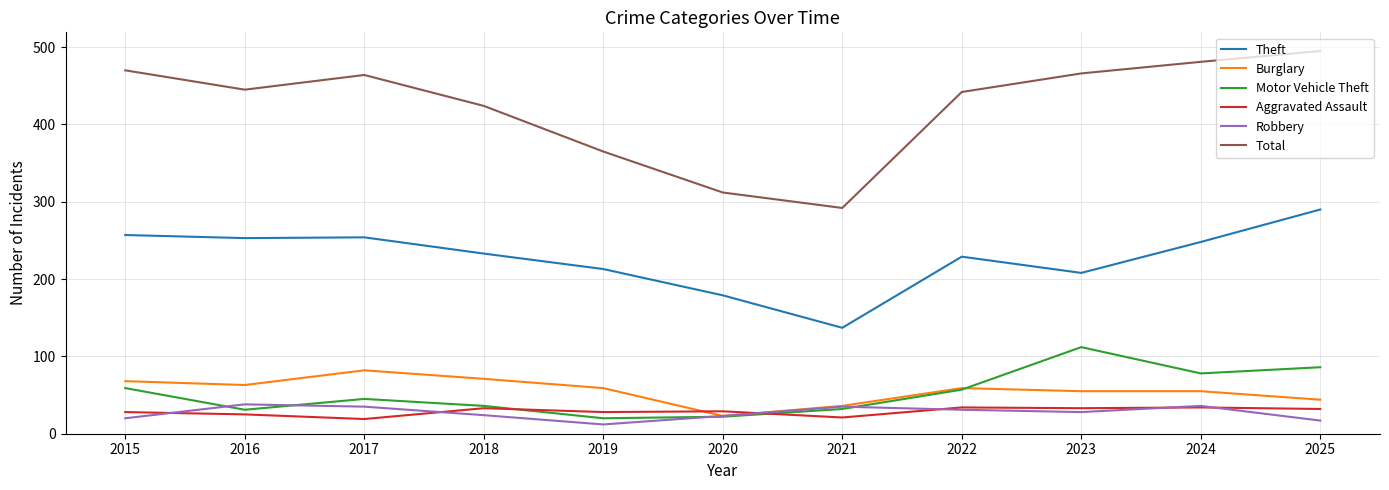

Does the chart display data point markers on the line(s)?

No